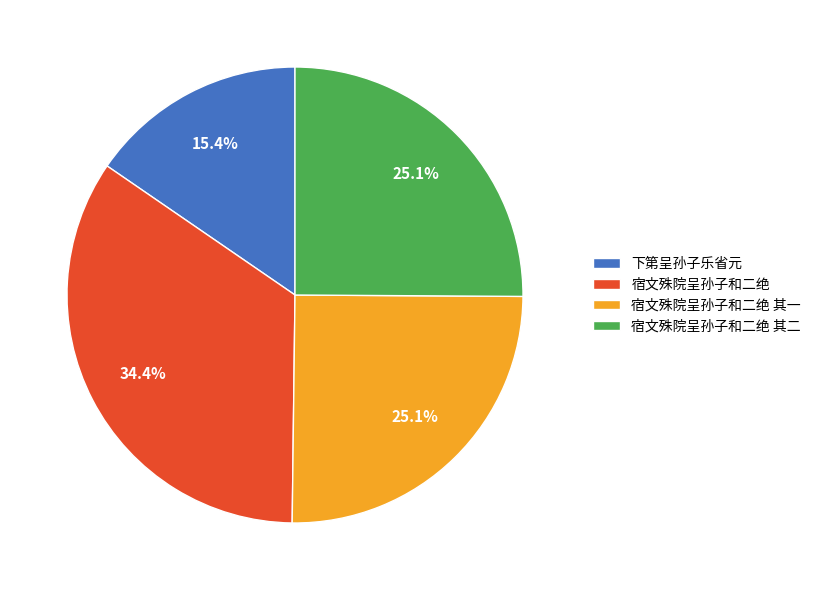

Between 宿文殊院呈孙子和二绝 其二 and 下第呈孙子乐省元, which is larger?

宿文殊院呈孙子和二绝 其二